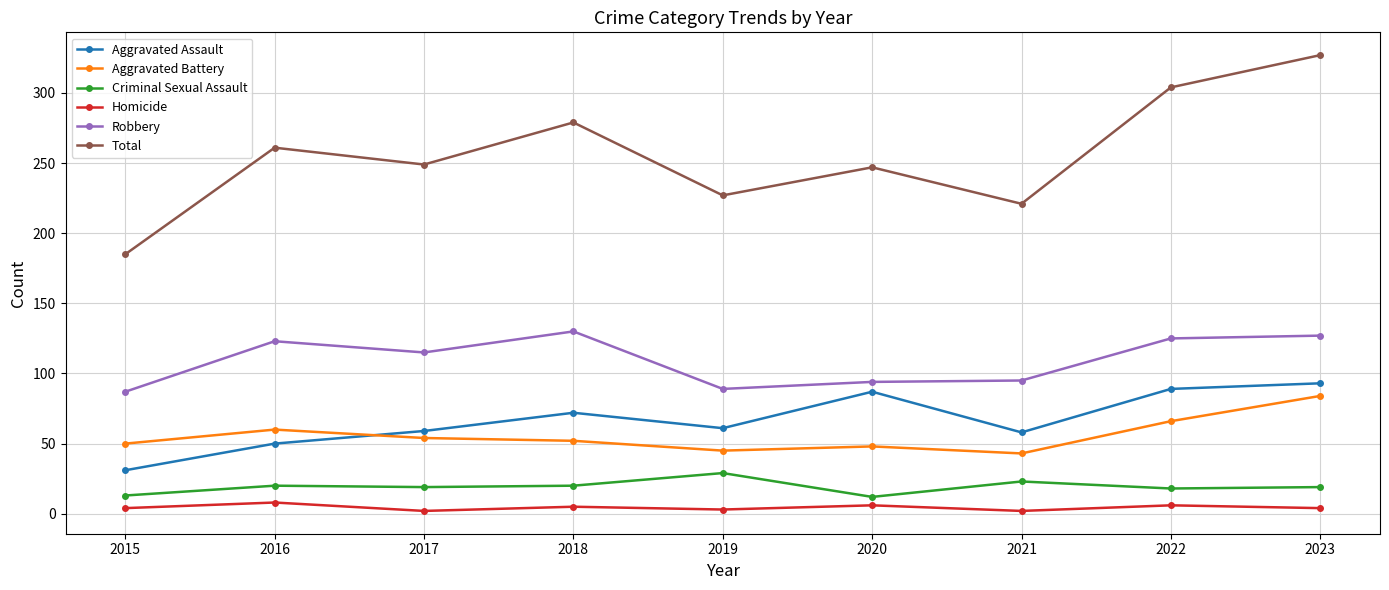

At which category does Robbery reach its first local peak?

2016